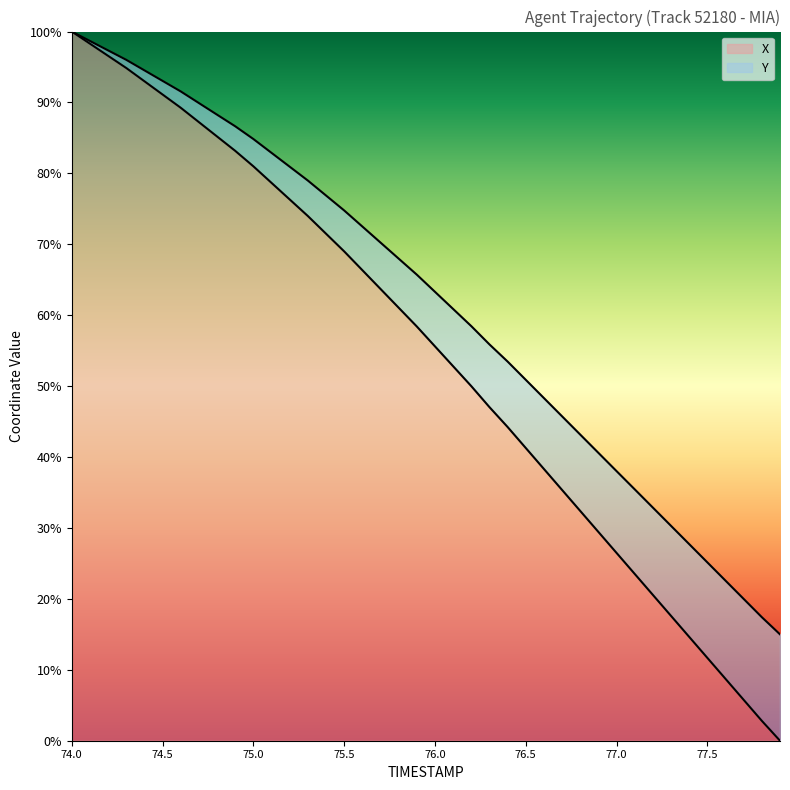

True or false: X and Y intersect in this chart.

False